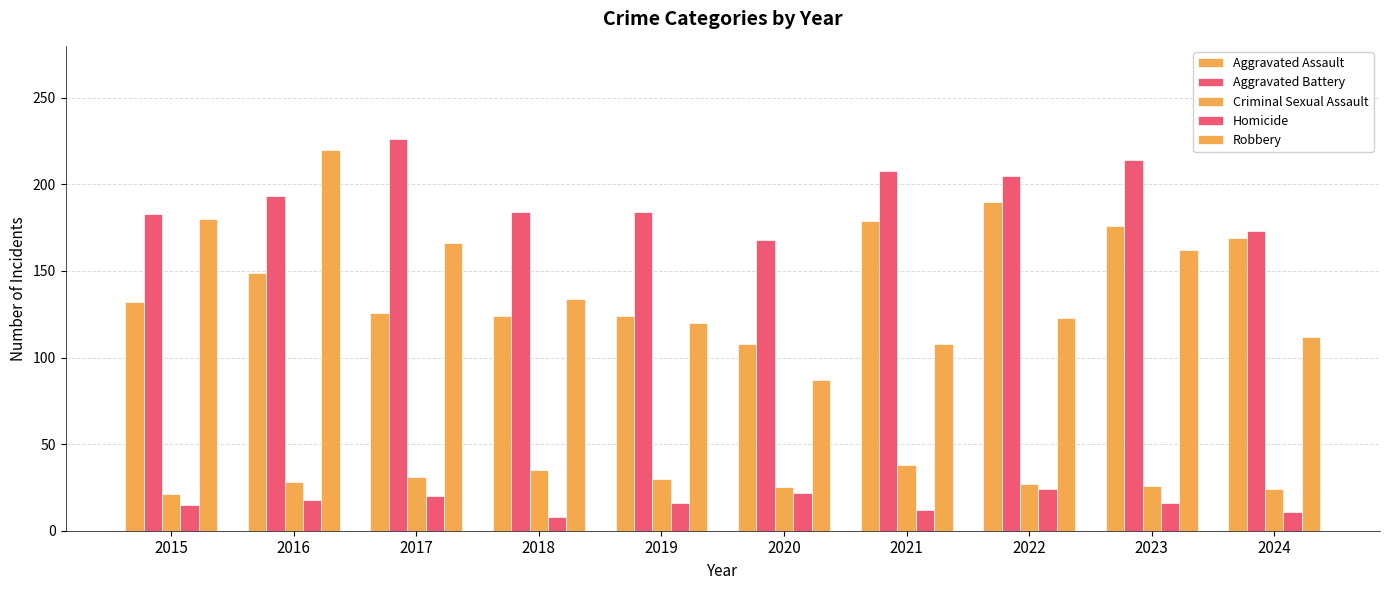

How many data points does each series have?

10